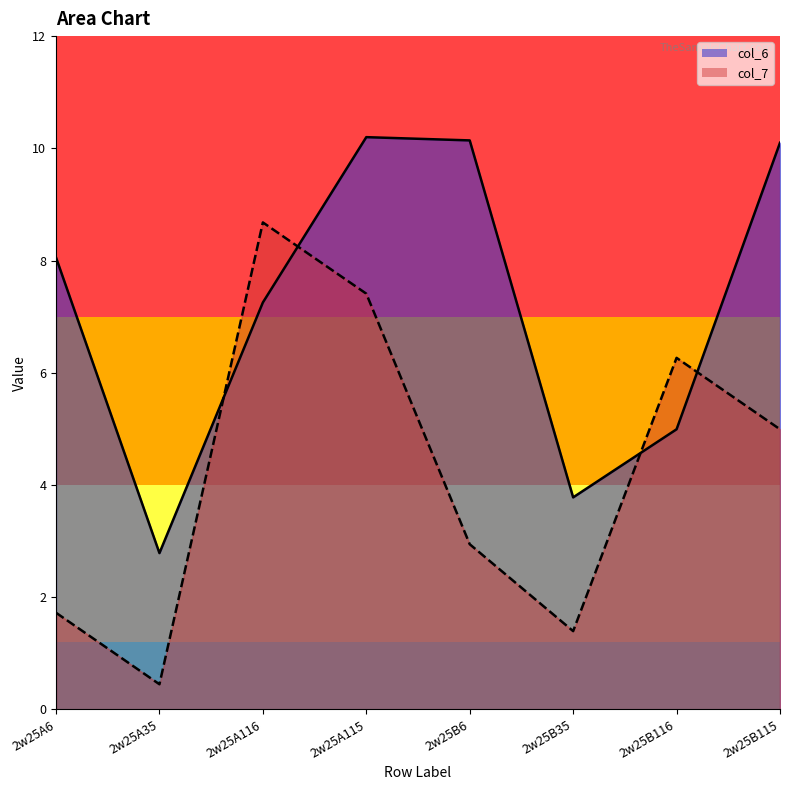

Which series has the largest total across all categories?

col_6_line